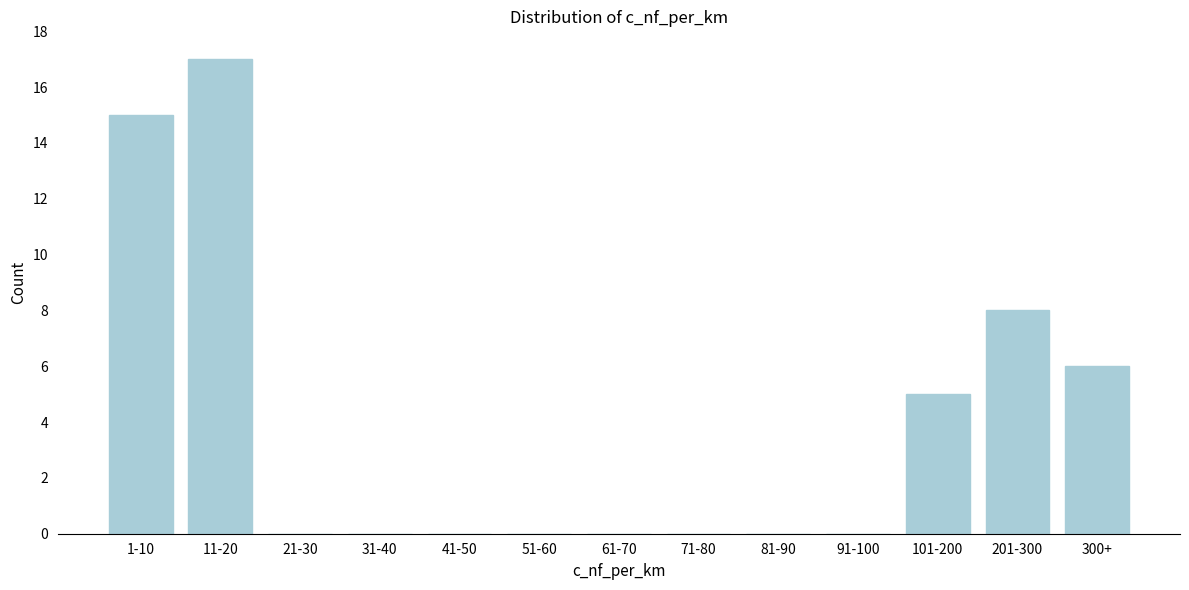

Reading left to right, what are all the values shown in this chart?

1-10=15	11-20=17	21-30=0	31-40=0	41-50=0	51-60=0	61-70=0	71-80=0	81-90=0	91-100=0	101-200=5	201-300=8	300+=6